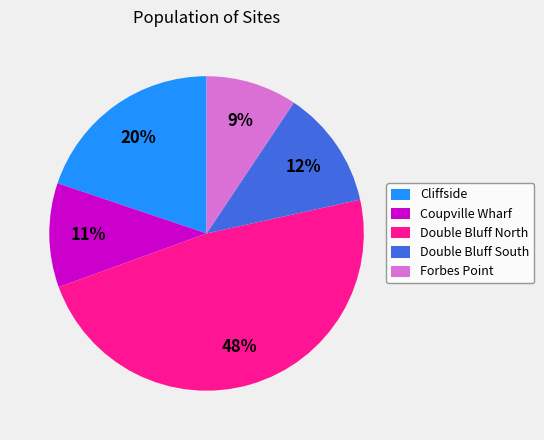

Between Double Bluff South and Double Bluff North, which is larger?

Double Bluff North